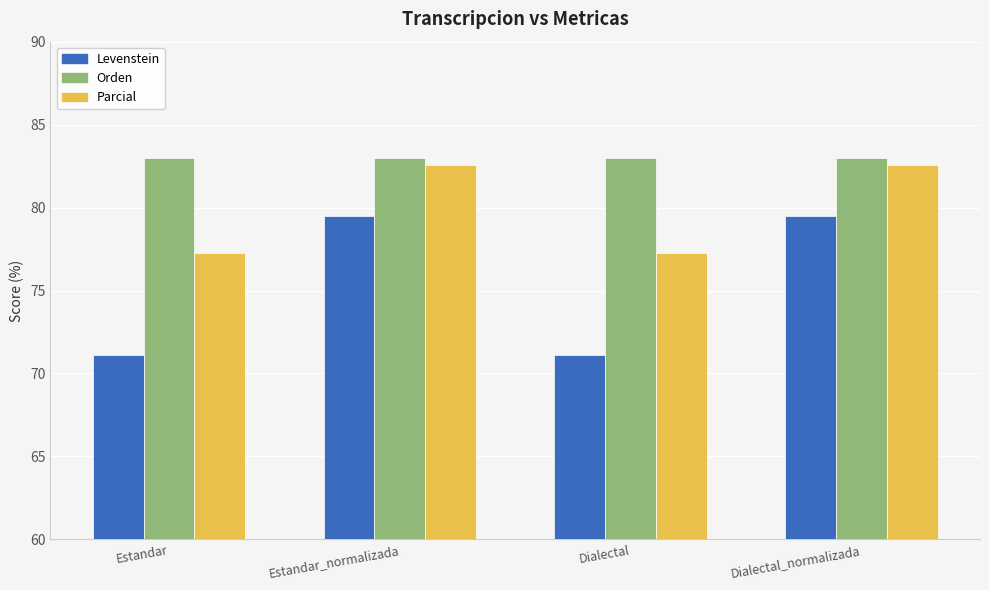

What are all the series names shown in the legend?

Levenstein, Orden, Parcial